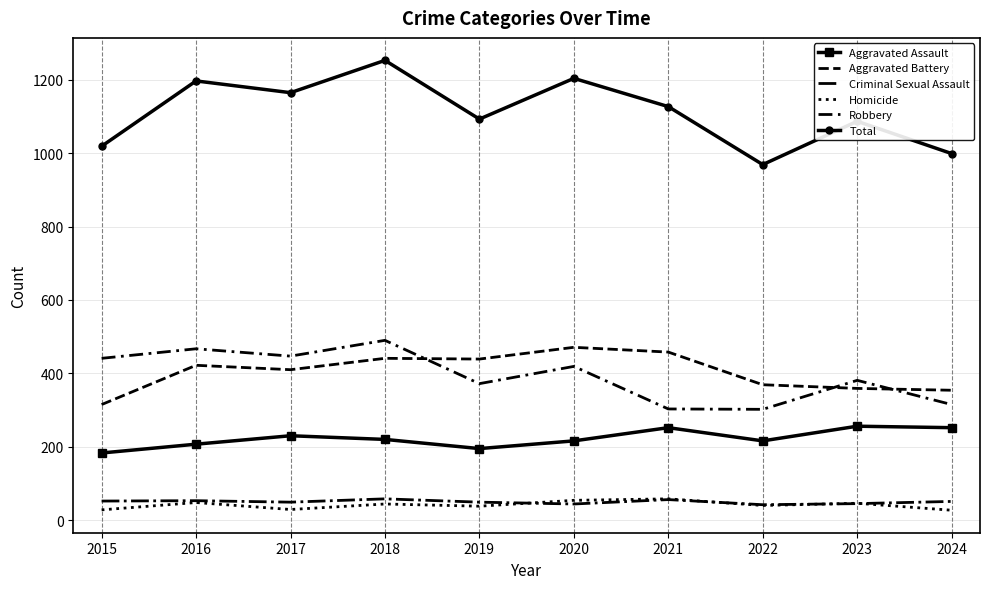

Which series has the largest total across all categories?

Total